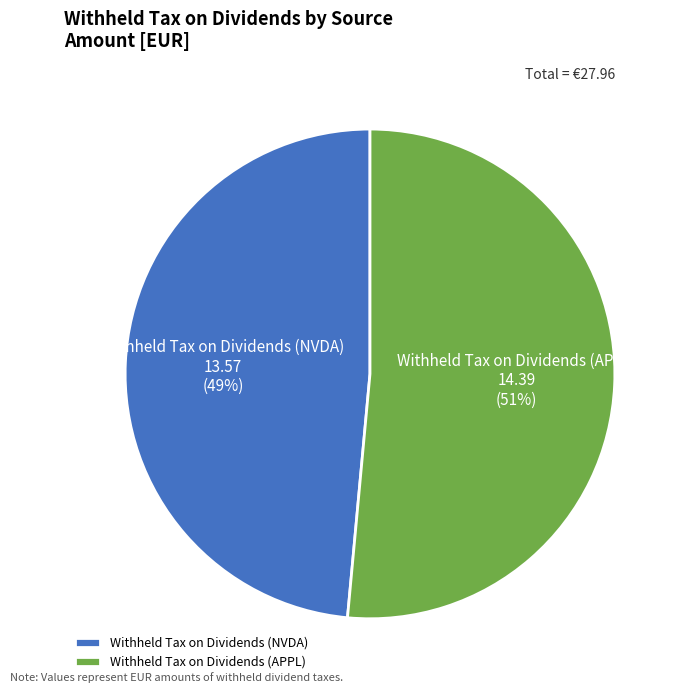

Between Withheld Tax on Dividends (APPL) and Withheld Tax on Dividends (NVDA), which is larger?

Withheld Tax on Dividends (APPL)